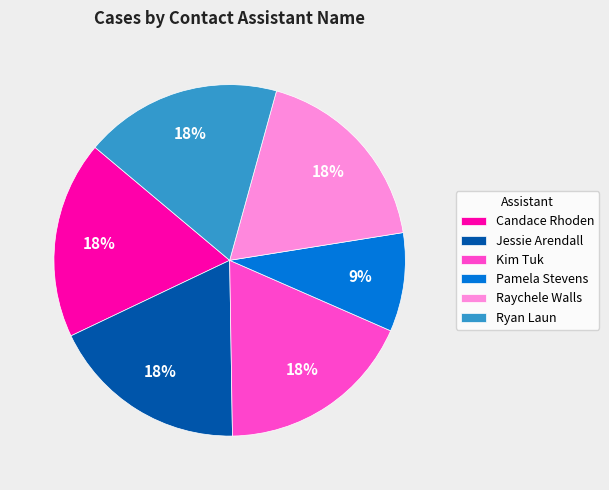

To the nearest percent, what is the combined percentage of Raychele Walls and Candace Rhoden?

36%